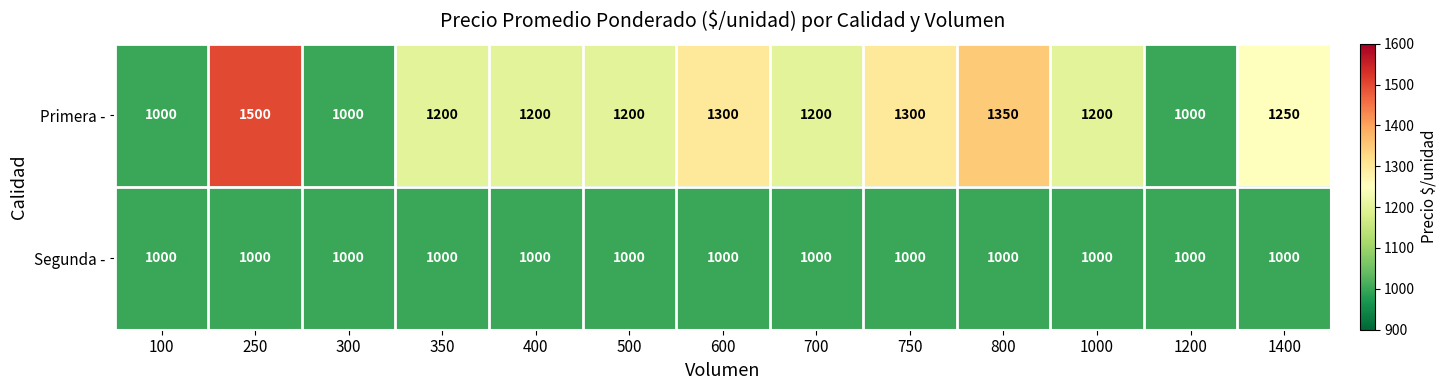

What is the sum of all Primera - values?

15700